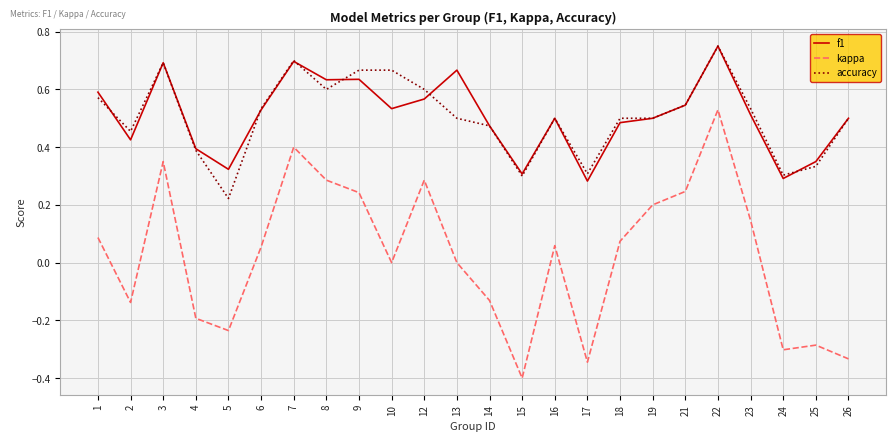

The value of accuracy at 26 is 0.3. True or false?

False